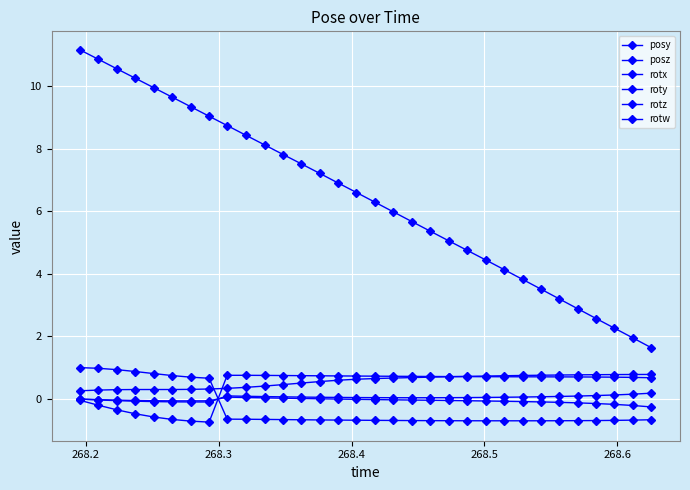

True or false: rotx and posy cross at least once.

False